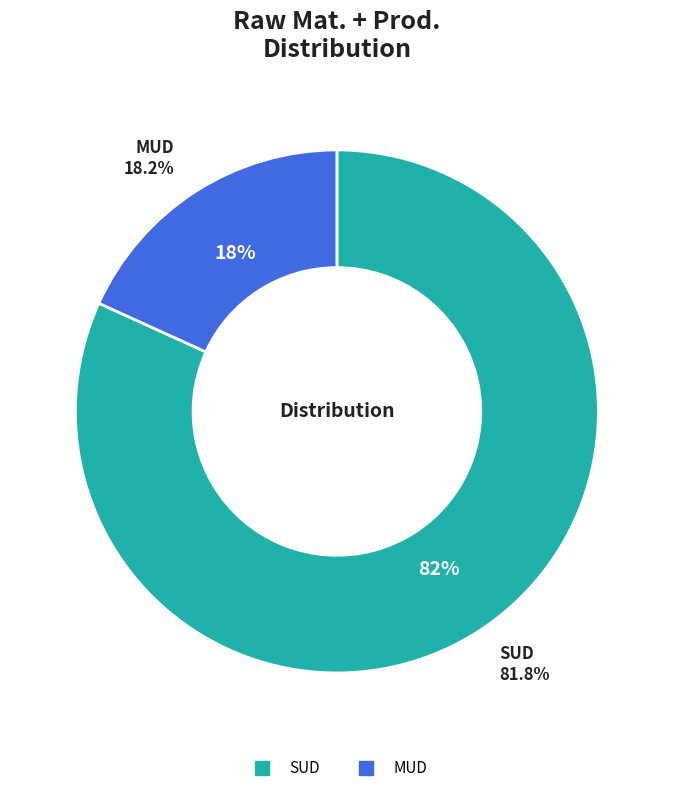

To the nearest percent, what is the difference between the largest and smallest slice percentages?

64%